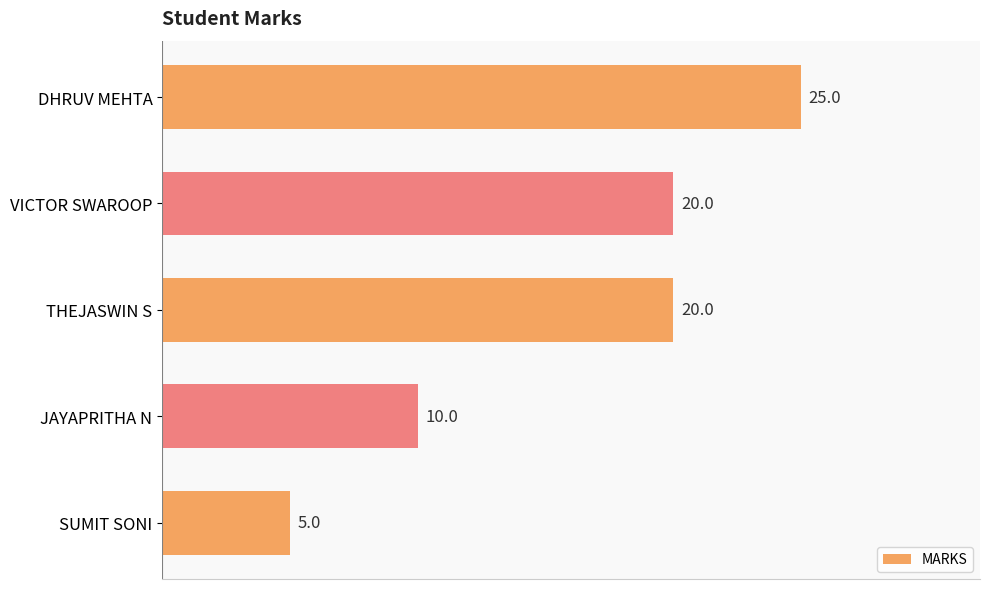

What position from the top is DHRUV MEHTA?

1